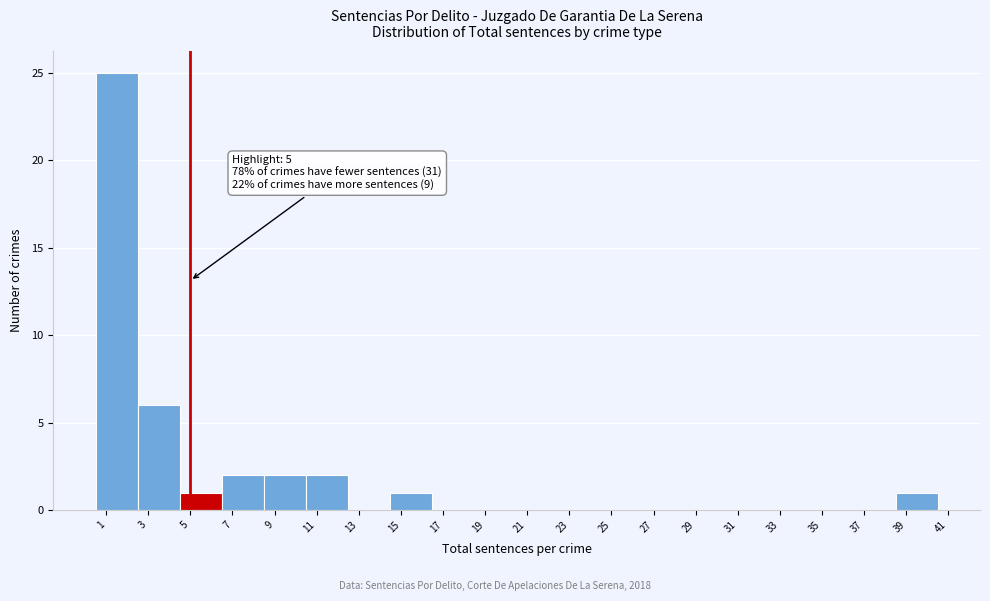

Over which range of the x-axis is the bar tallest?

0.5 to 2.5